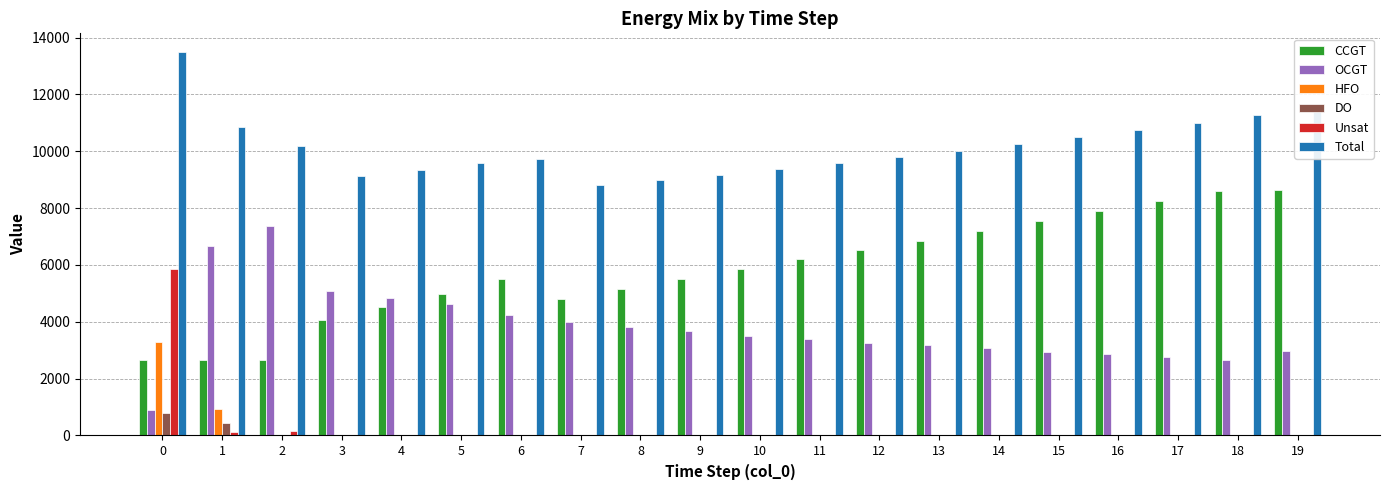

Which series has the largest total across all categories?

Total